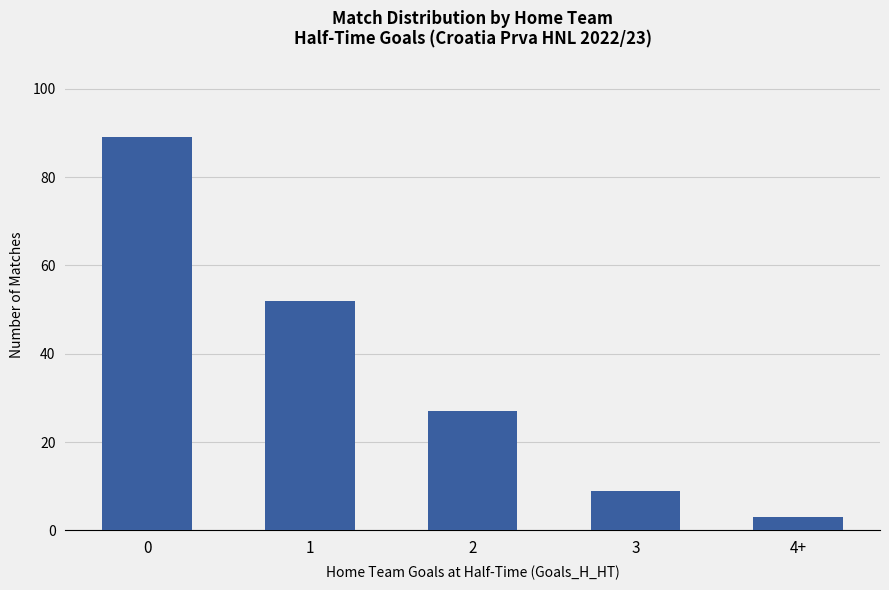

How many data points are less than 27?

2